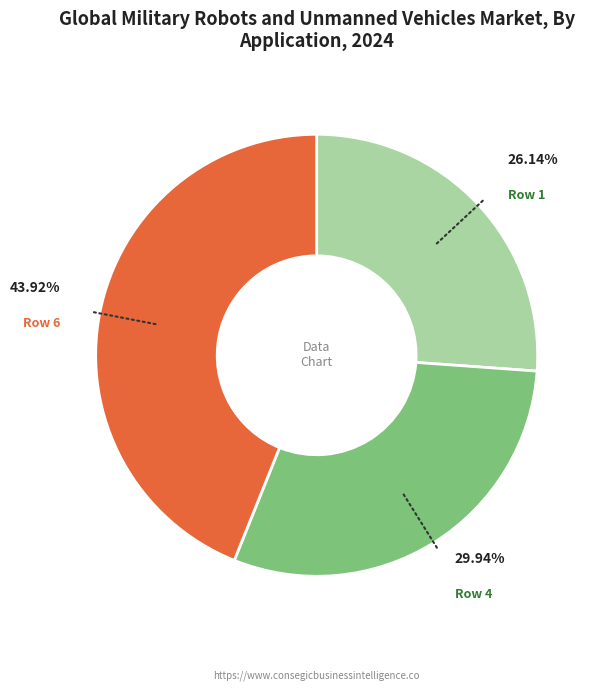

To the nearest percent, what is the difference between the largest and smallest slice percentages?

18%